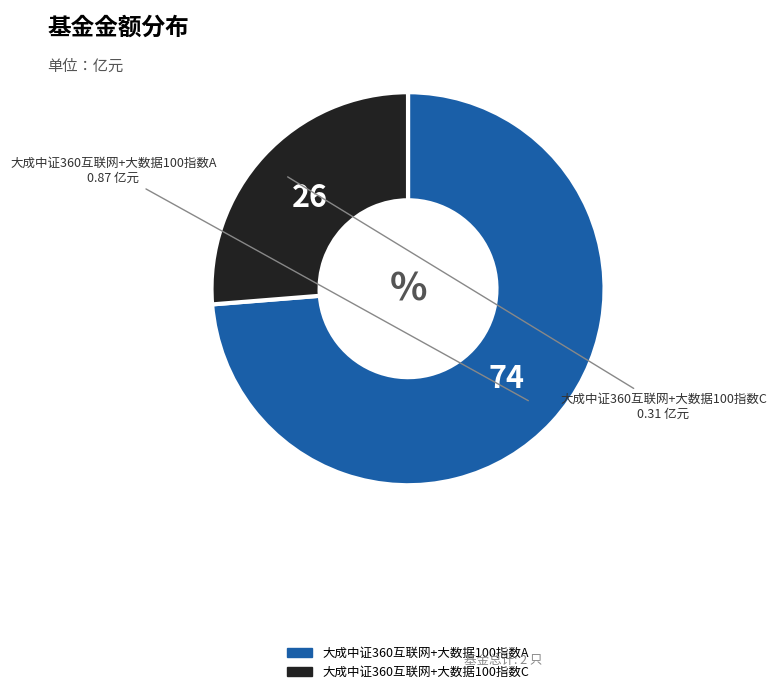

Combined, do 大成中证360互联网+大数据100指数A and 大成中证360互联网+大数据100指数C account for over 50%?

Yes